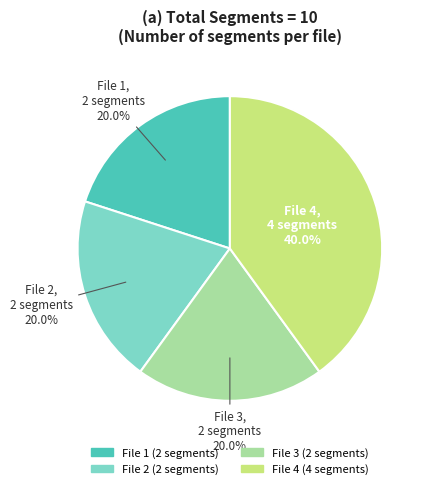

Does any single category account for the majority?

No